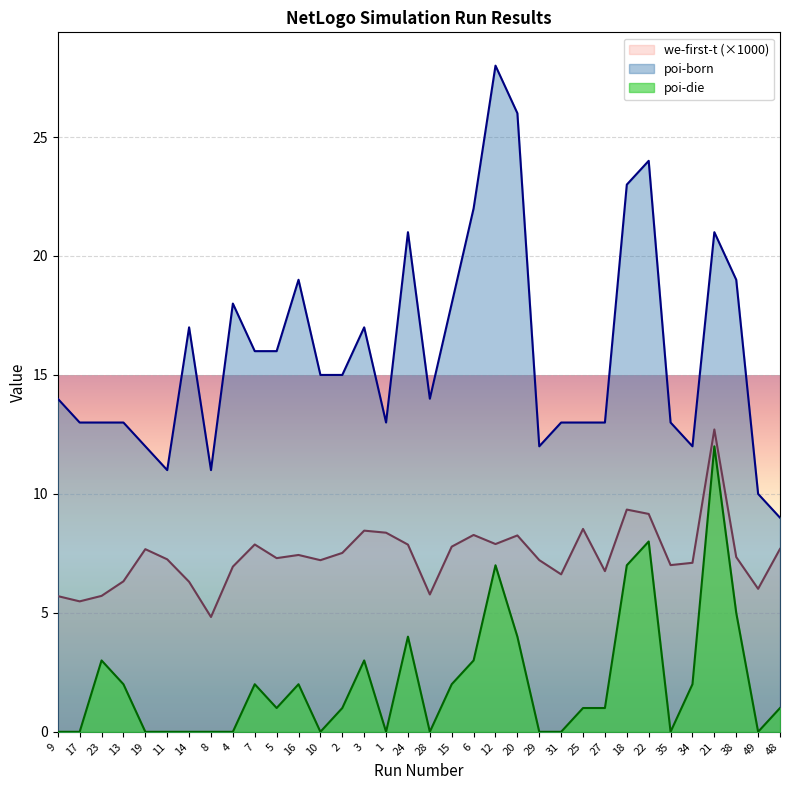

What is the sum of the poi-born values at 9 and 49?

24.0